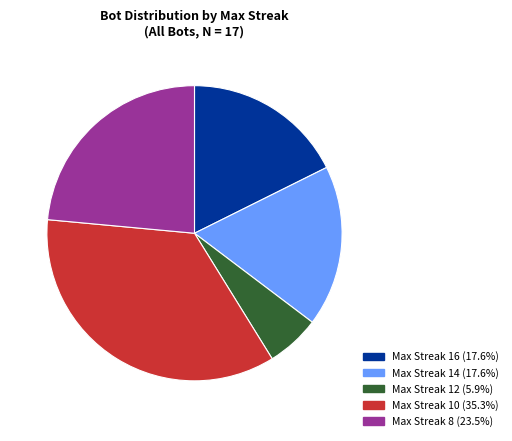

Approximately how many times larger is the value at Max Streak 14 (17.6%) compared to Max Streak 16 (17.6%)?

1.0